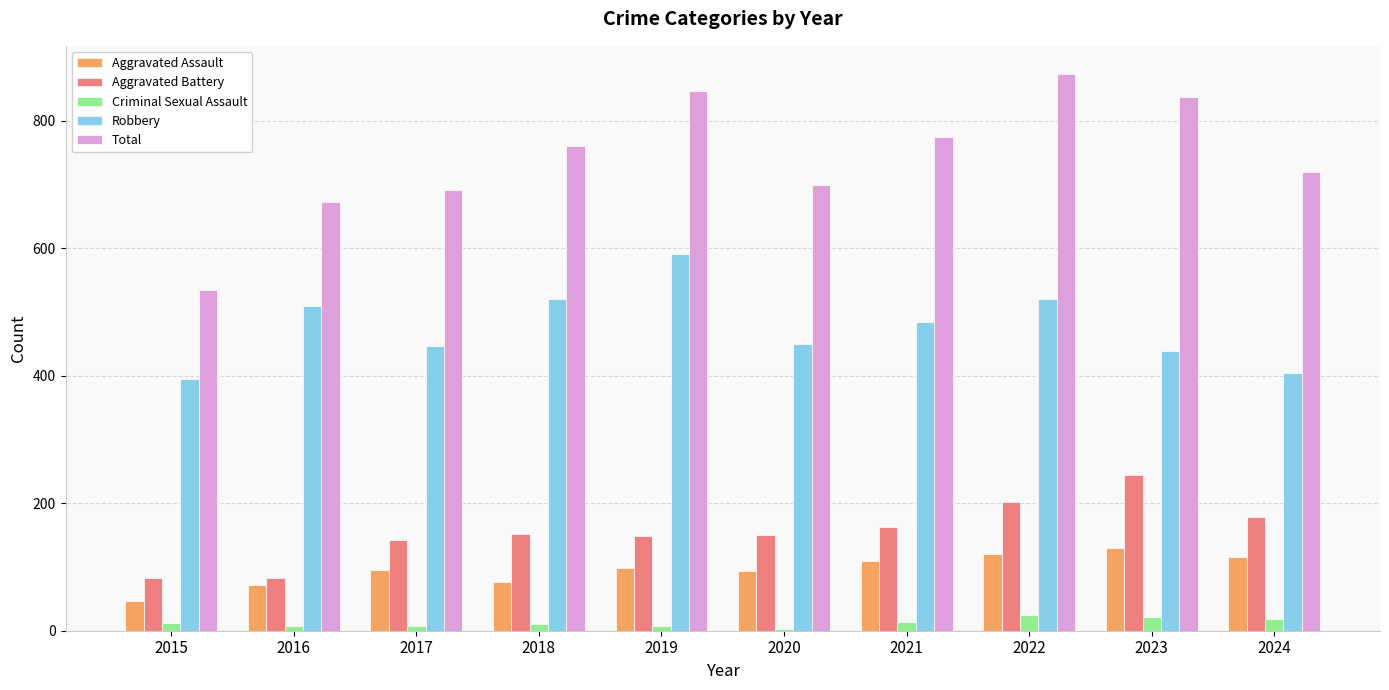

The value of Robbery at 2021 is 484. True or false?

True